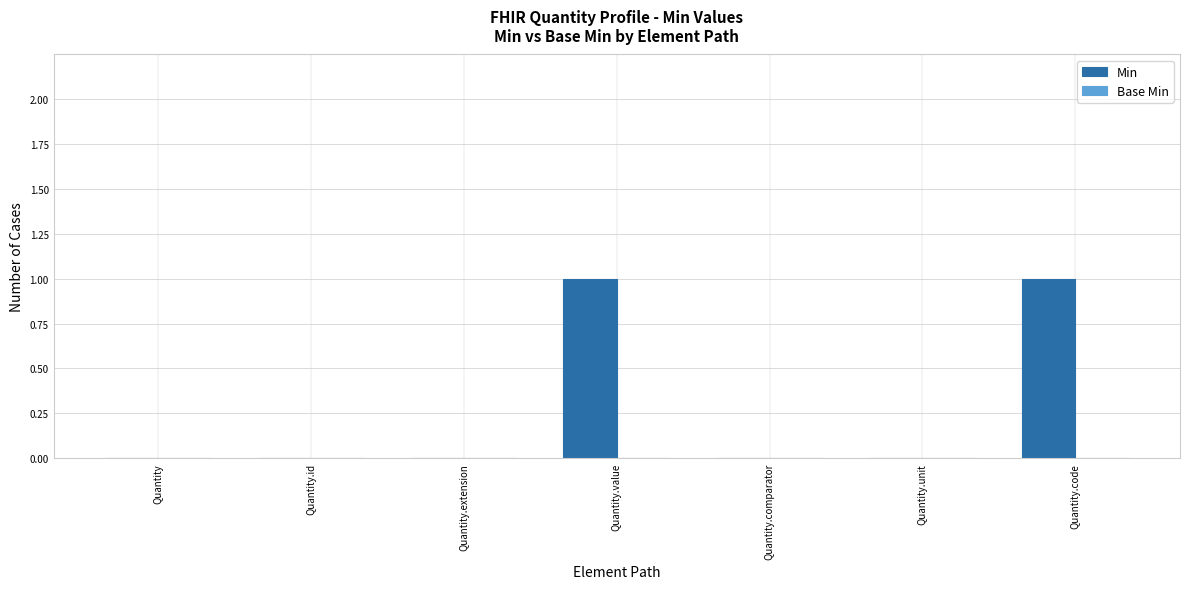

The chart shows a value of 0 at Quantity.comparator. True or false?

True